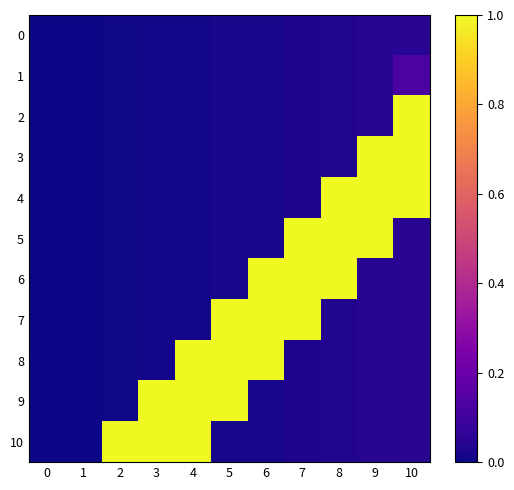

Which series changed the most between 3 and 6?

8